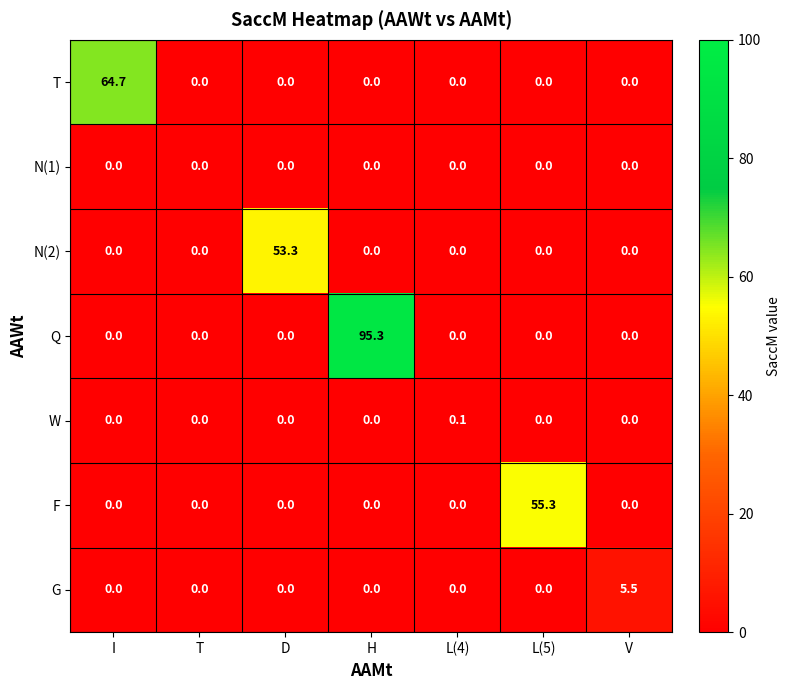

The value of F at I is 21.6. True or false?

False